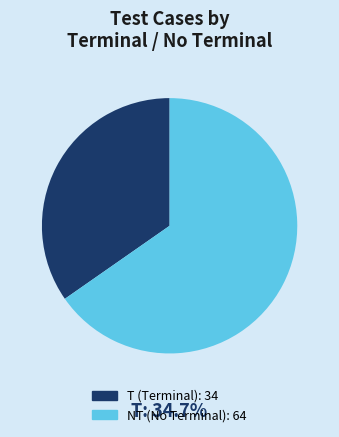

Is there any slice that represents more than half of the pie?

Yes